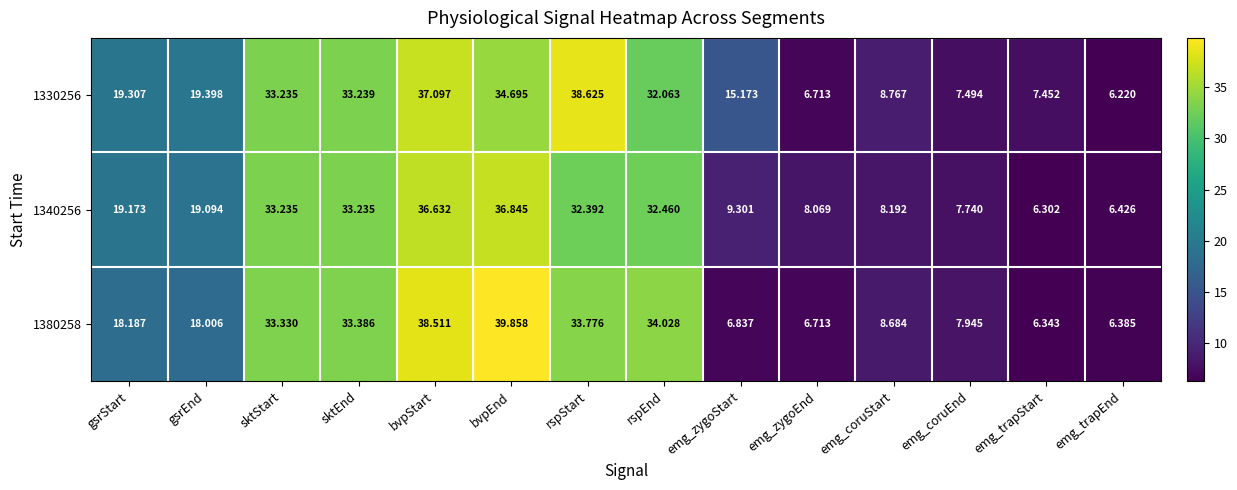

Where does the 1330256 series first go above 19?

gsrStart